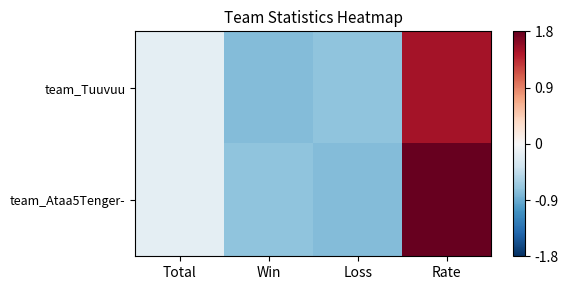

How many categories are shown in the chart?

4